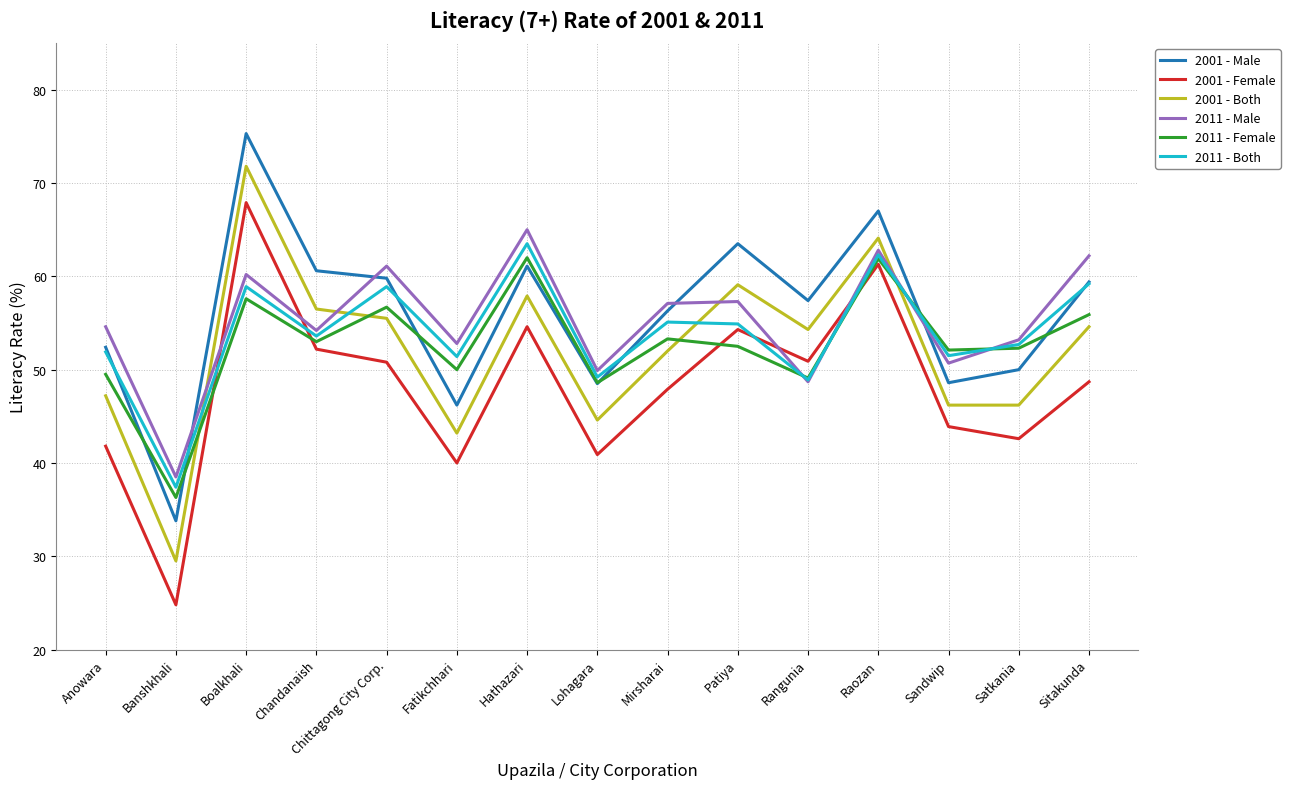

At which category is the sum across all series the highest?

Boalkhali